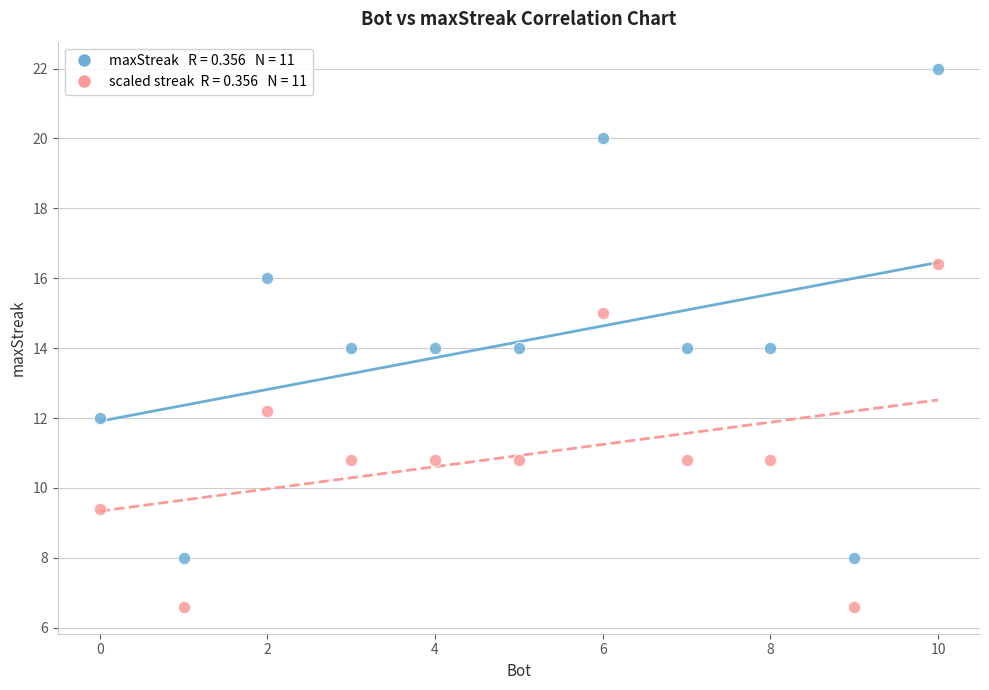

Across all data points, what is the range of Y values (max minus min)?

15.4